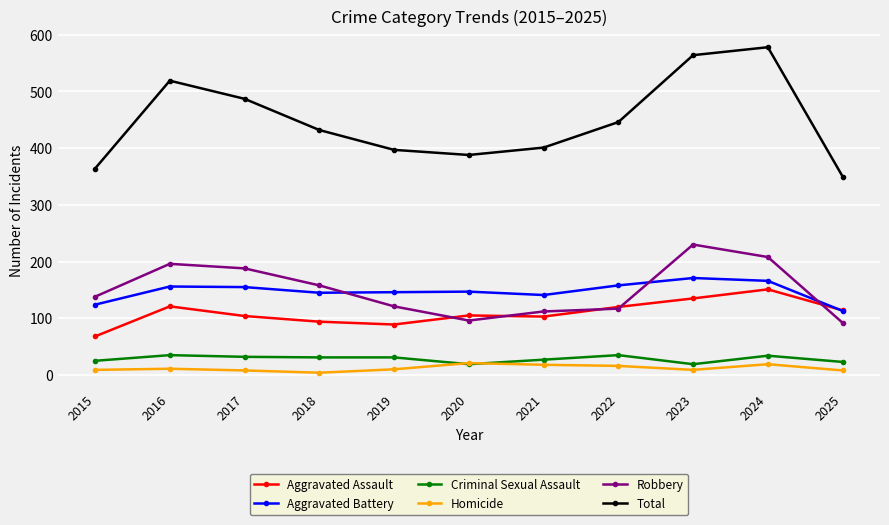

List the series in order of their peak value, lowest first.

Homicide, Criminal Sexual Assault, Aggravated Assault, Aggravated Battery, Robbery, Total